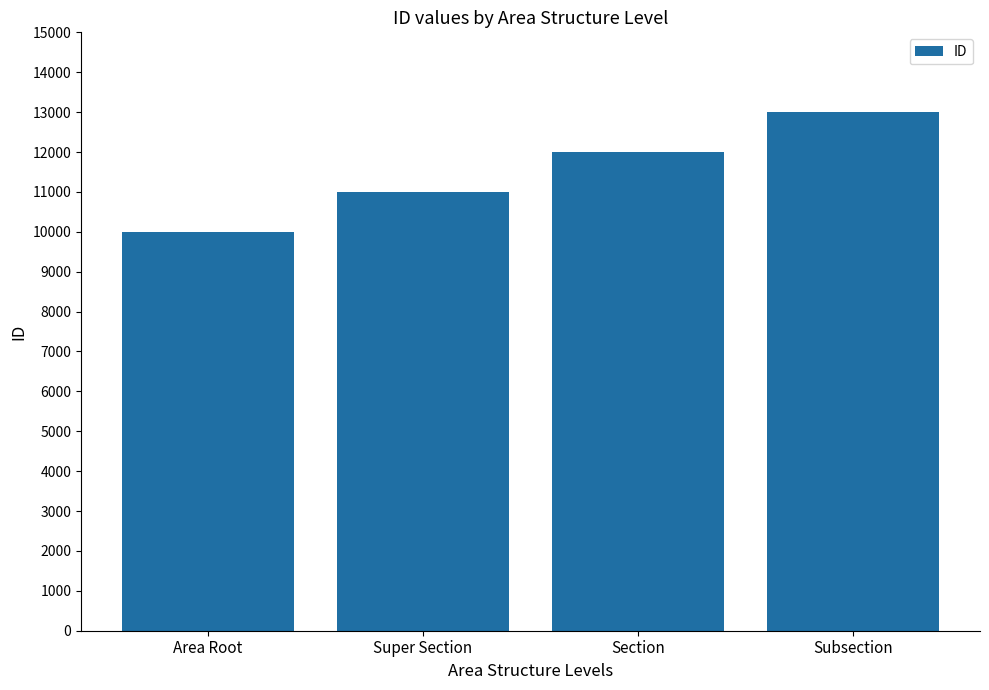

Is it true that the value at Super Section is 3434?

False